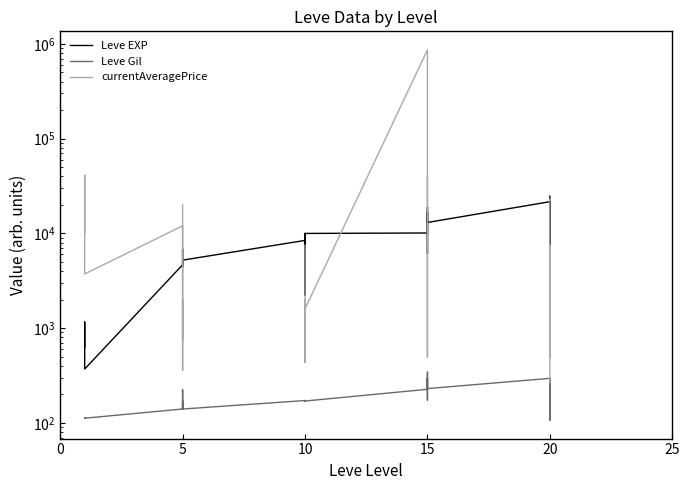

Count the number of categories in the chart.

30